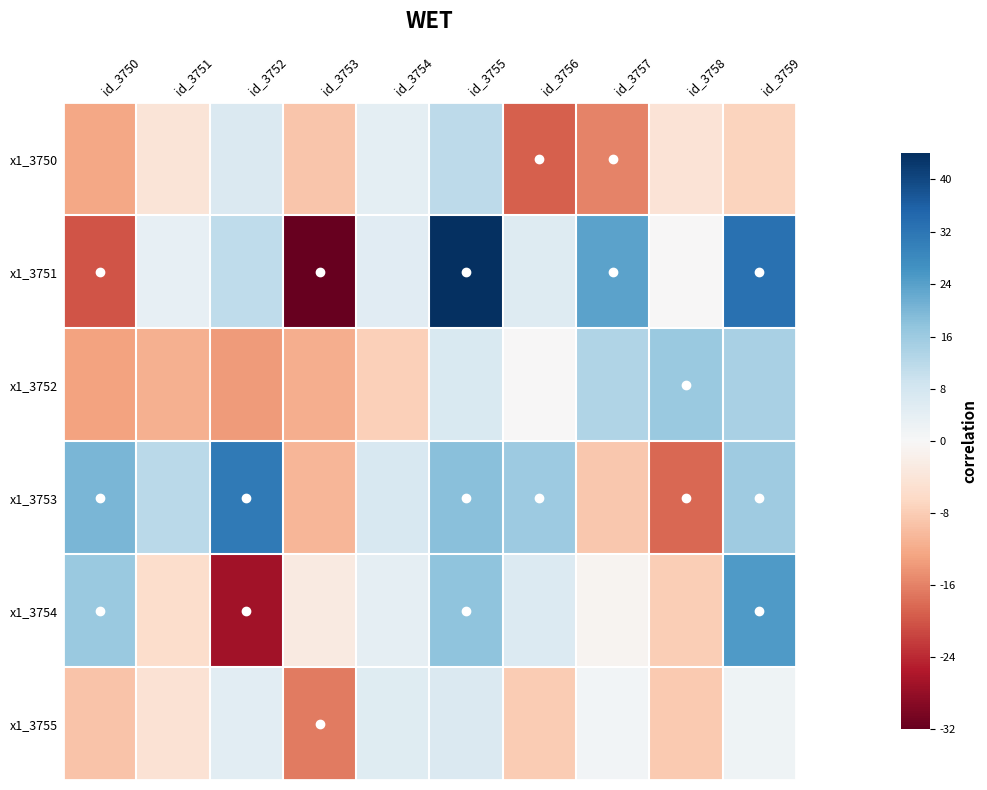

Reading left to right, what are all the values shown in this chart?

x1_3750: id_3750=-12.4	id_3751=-4.2	id_3752=6.4	id_3753=-8.8	id_3754=4.3	id_3755=11.4	id_3756=-19.2	id_3757=-15.9	id_3758=-4.3	id_3759=-7.1
x1_3751: id_3750=-20.1	id_3751=3.5	id_3752=11.3	id_3753=-31.8	id_3754=5.0	id_3755=44.1	id_3756=5.6	id_3757=23.5	id_3758=-0.2	id_3759=32.7
x1_3752: id_3750=-12.9	id_3751=-11.5	id_3752=-13.6	id_3753=-11.6	id_3754=-7.7	id_3755=6.6	id_3756=-0.1	id_3757=13.1	id_3758=16.2	id_3759=14.2
x1_3753: id_3750=20.2	id_3751=11.7	id_3752=31.1	id_3753=-10.7	id_3754=6.9	id_3755=18.4	id_3756=15.9	id_3757=-8.5	id_3758=-18.3	id_3759=15.5
x1_3754: id_3750=16.2	id_3751=-5.7	id_3752=-26.8	id_3753=-2.8	id_3754=3.9	id_3755=17.8	id_3756=5.9	id_3757=-0.9	id_3758=-7.9	id_3759=24.9
x1_3755: id_3750=-9.1	id_3751=-4.6	id_3752=4.6	id_3753=-16.7	id_3754=5.5	id_3755=6.4	id_3756=-8.2	id_3757=1.1	id_3758=-8.4	id_3759=1.9